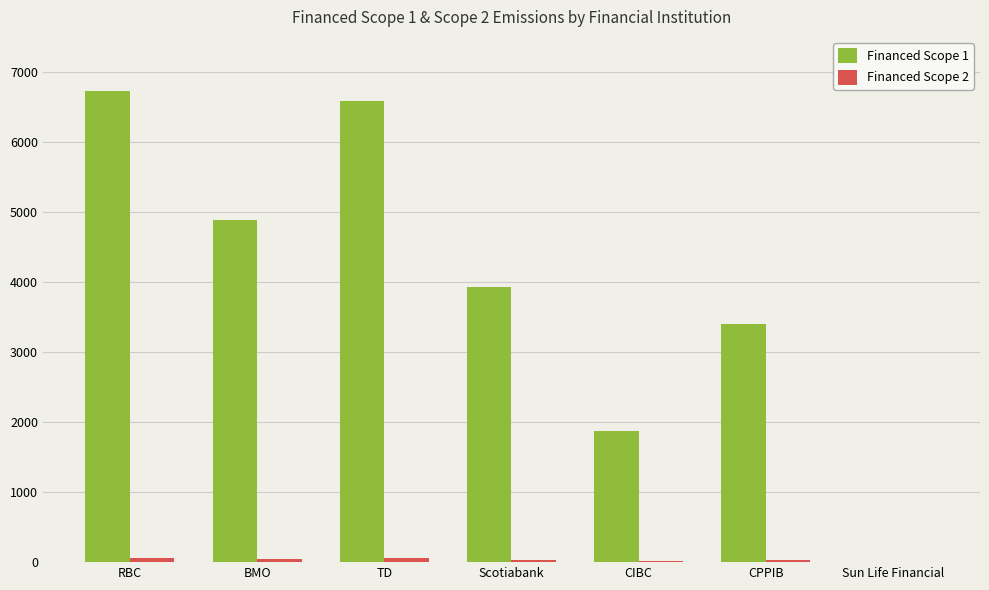

Which series has the largest total across all categories?

Financed Scope 1